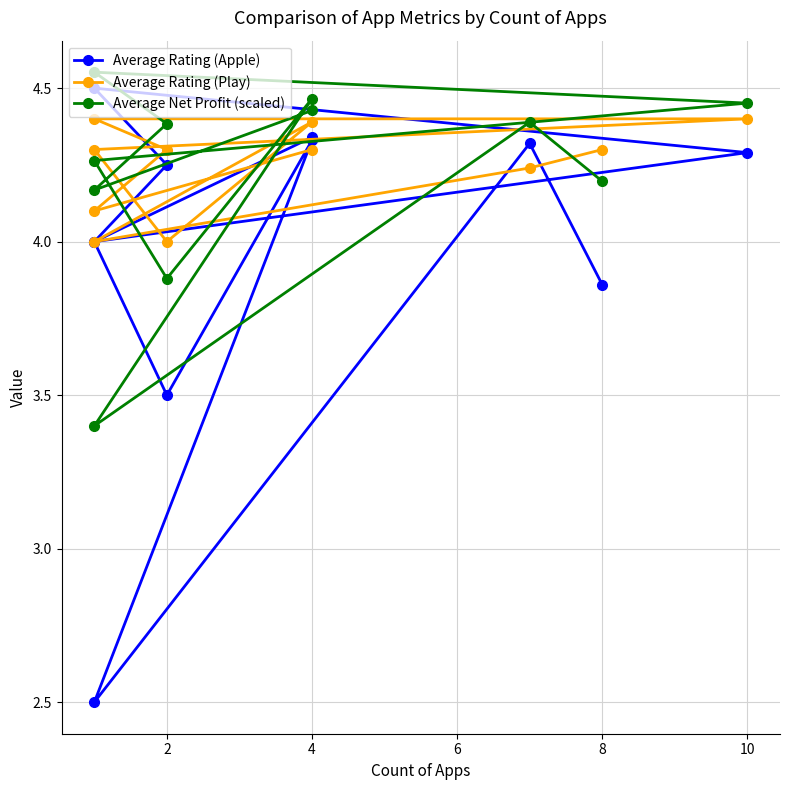

Between 10 and 4, which series saw the biggest shift?

Average Rating (Apple)